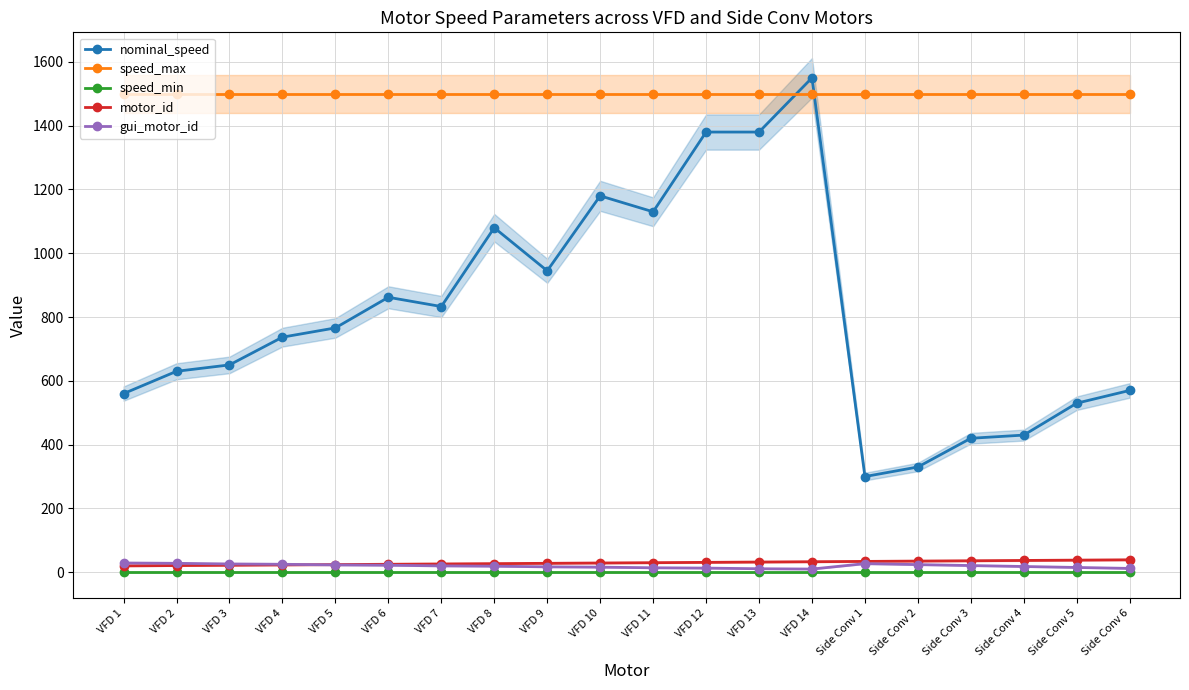

List the series in order of their peak value, lowest first.

speed_min, gui_motor_id, motor_id, speed_max, nominal_speed